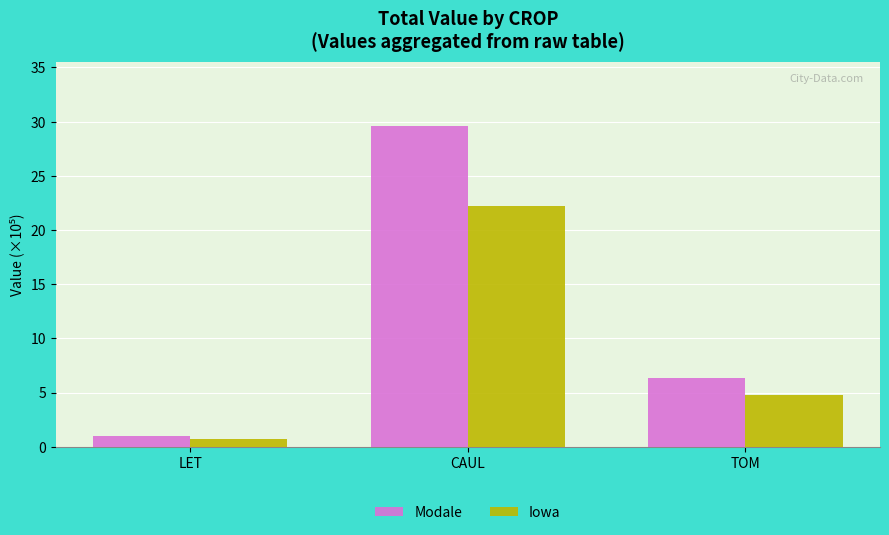

How many values in the Iowa series are below 4?

1